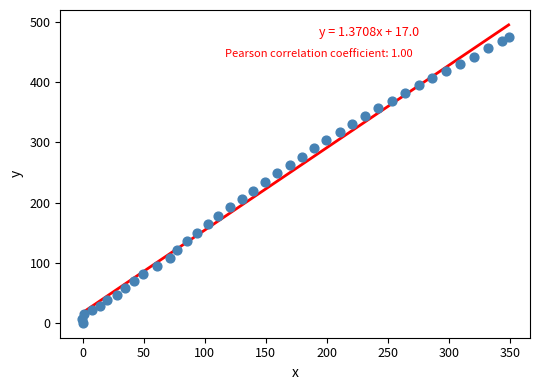

What is the range of X values (max minus min)?

349.9